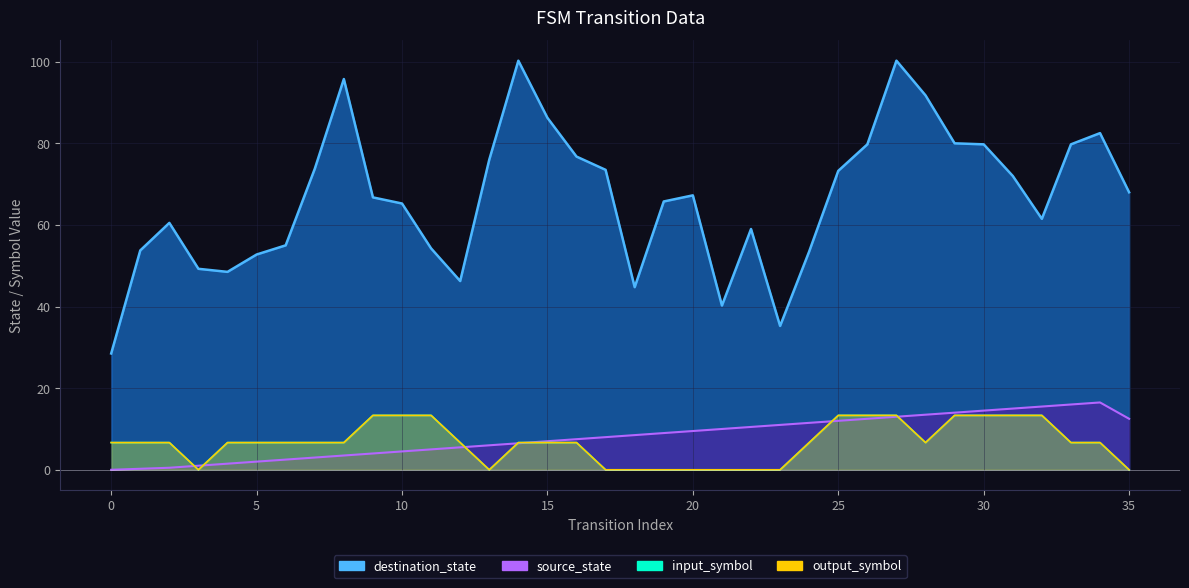

Count the number of data series in this chart.

4